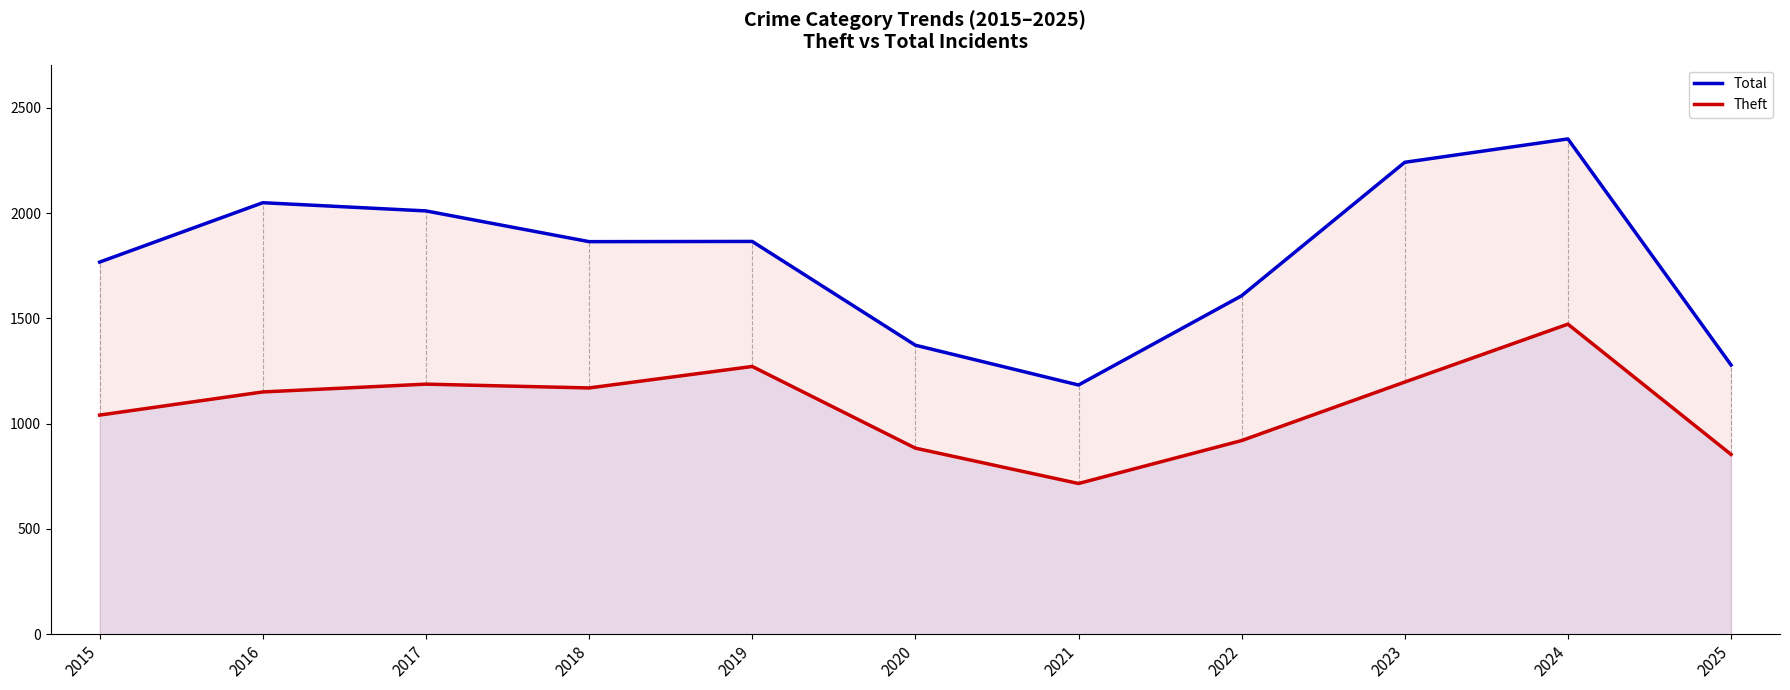

How many lines are shown in the chart?

2